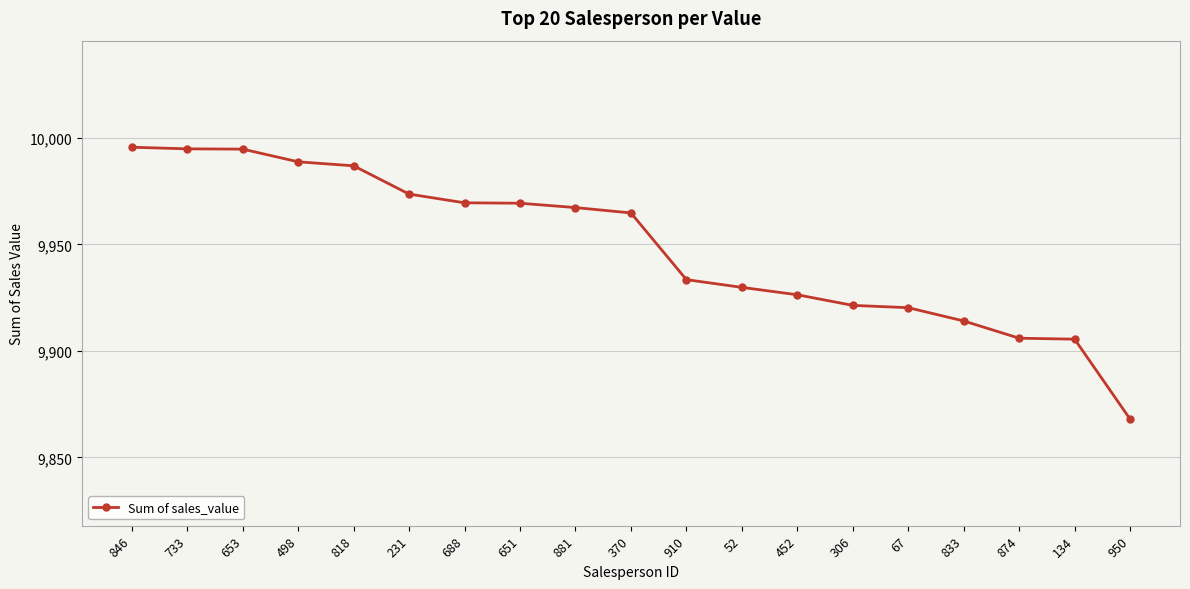

Does the chart display data point markers on the line(s)?

Yes